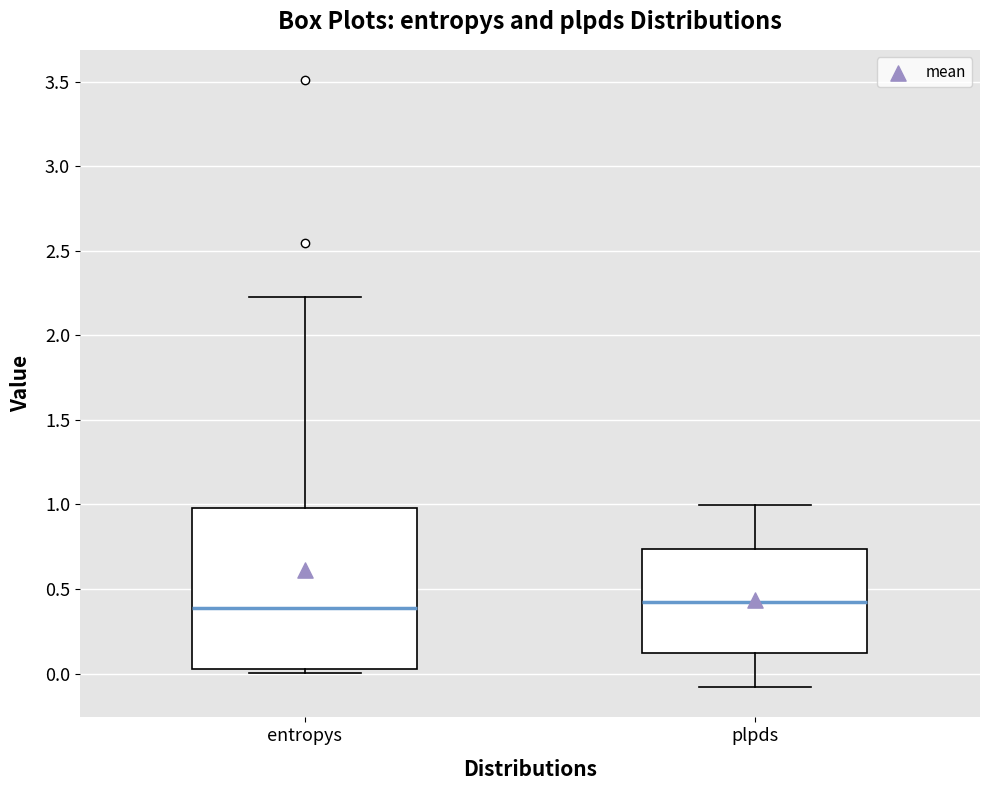

Where is the upper edge of the box for plpds on the y-axis? The values are not printed on the chart, so give them approximately, as read against the axis.

0.75